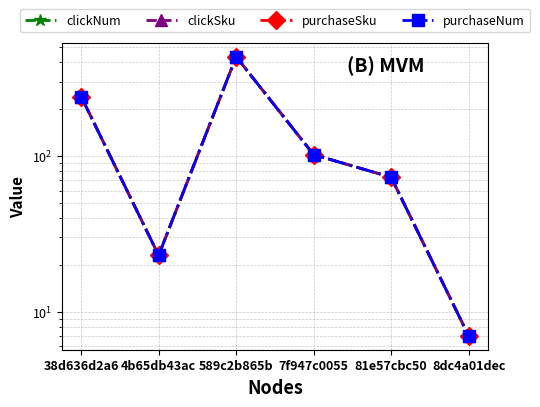

Where does the purchaseNum series first go above 102?

38d636d2a6